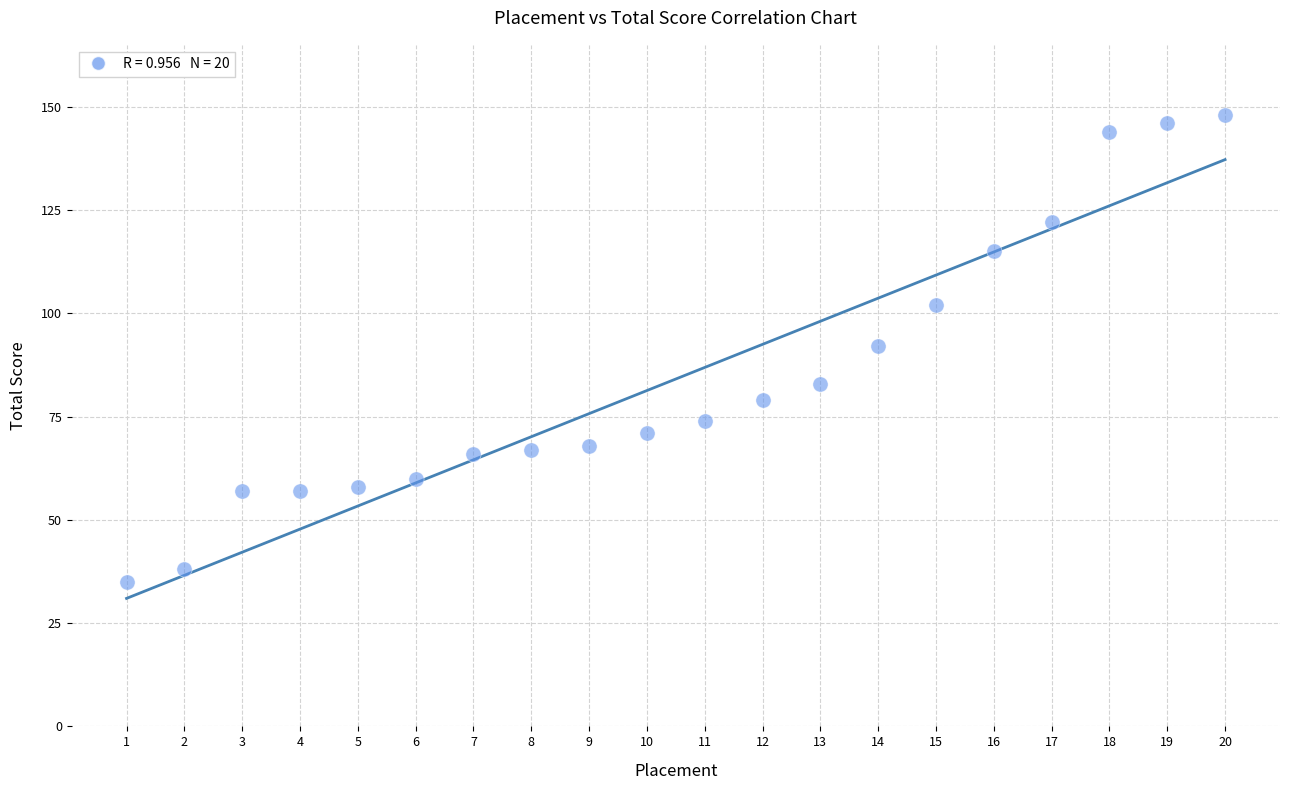

What is the range of Y values (max minus min)?

113